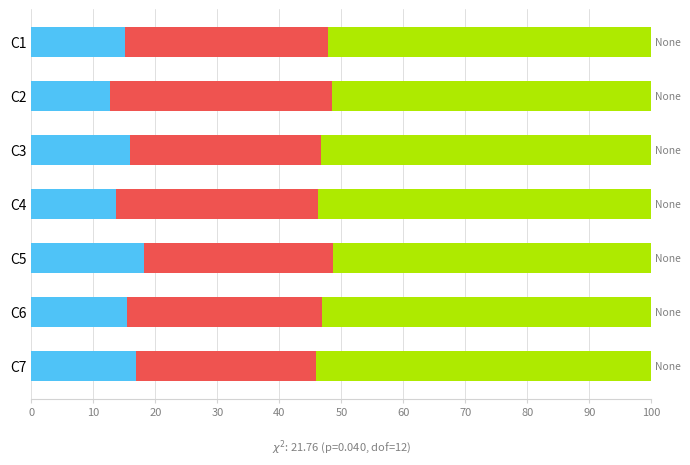

What is the total value across all series at C1?

100.0